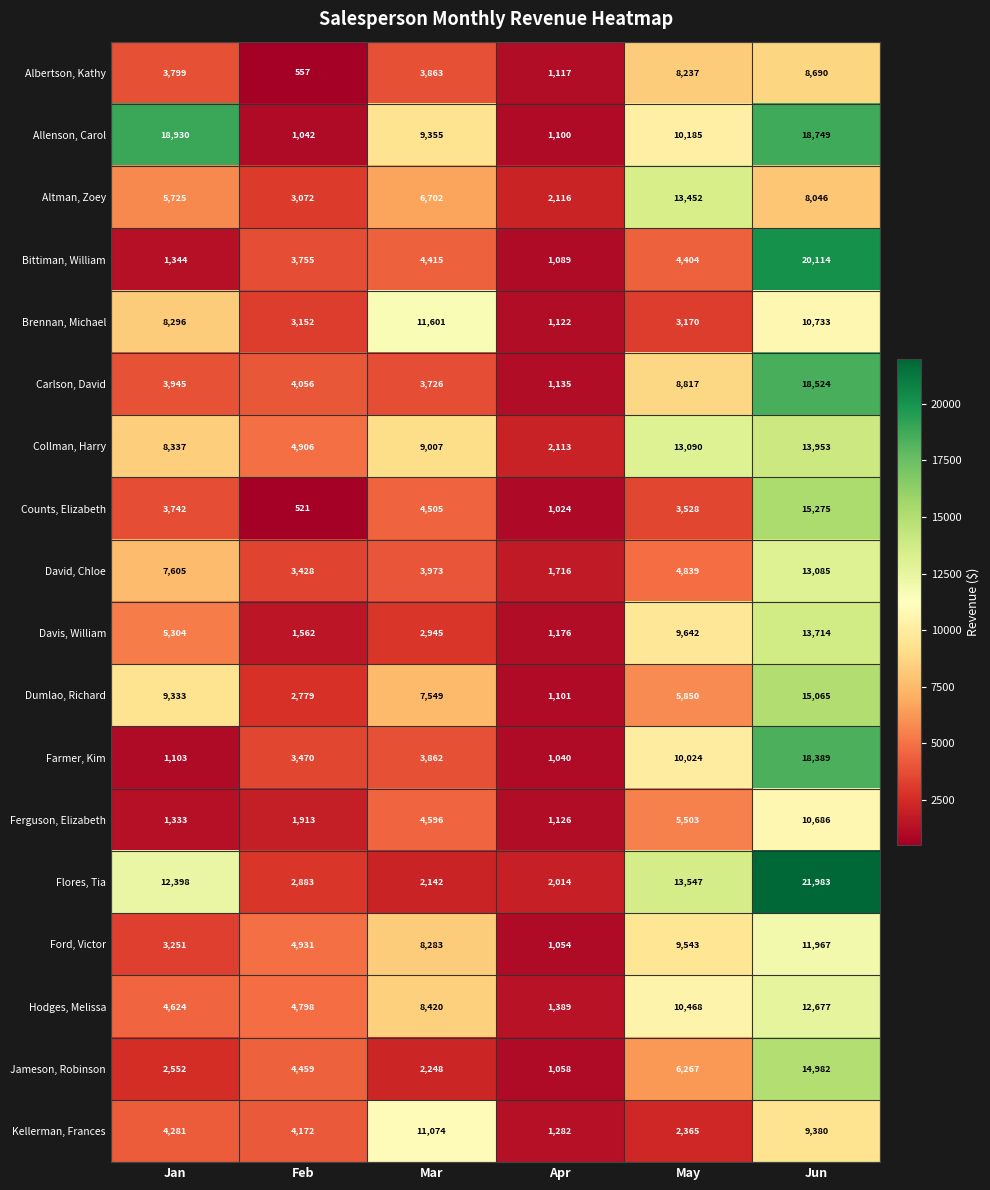

What is the difference between the second highest and second lowest values in the Carlson, David series?

5091